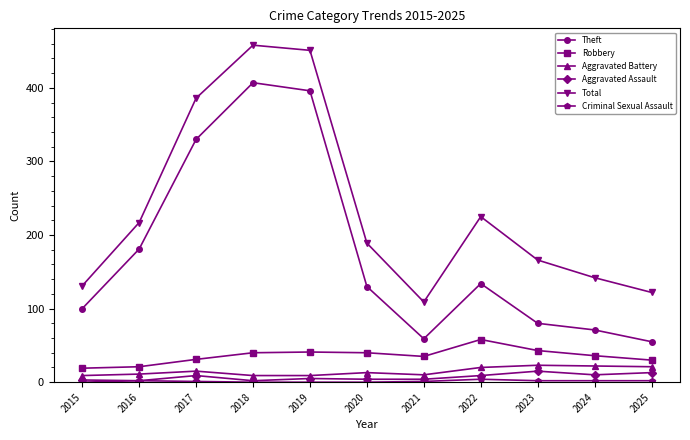

Is it true that Robbery equals 19 at 2015?

True